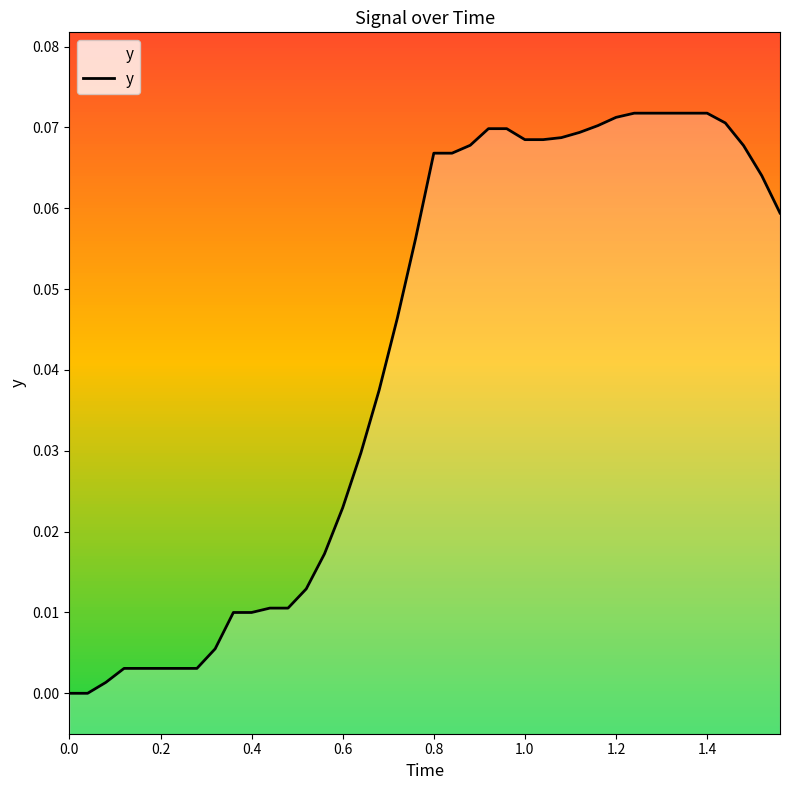

How many categories are shown in the chart?

40